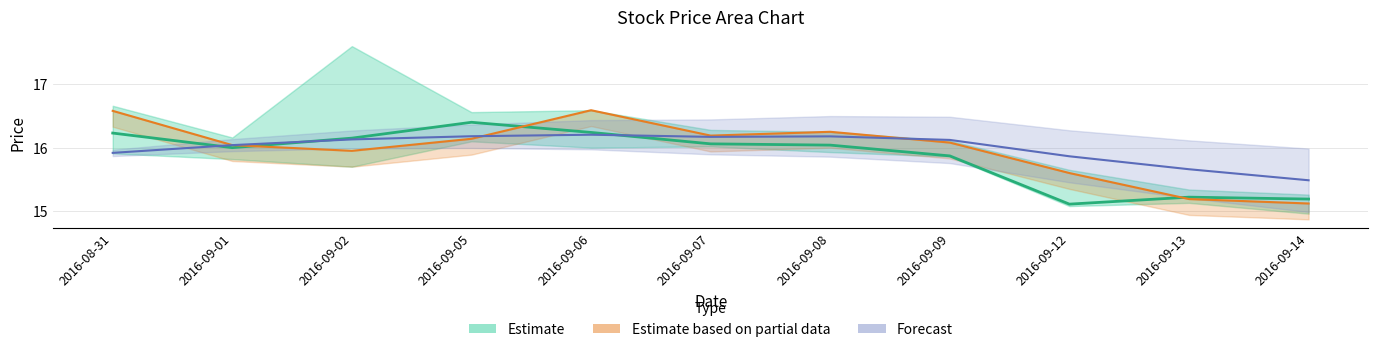

The open series shows 25.7 at 2016-09-12. True or false?

False